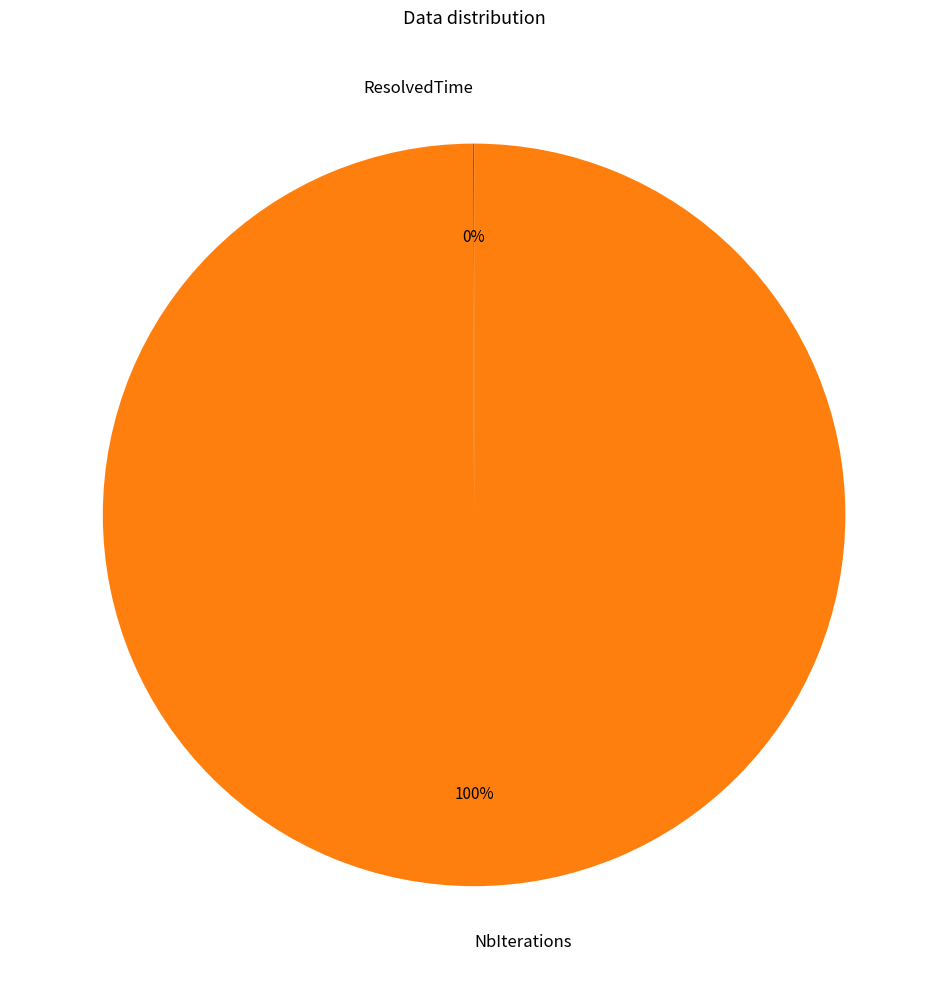

What is the largest slice in the pie chart?

NbIterations